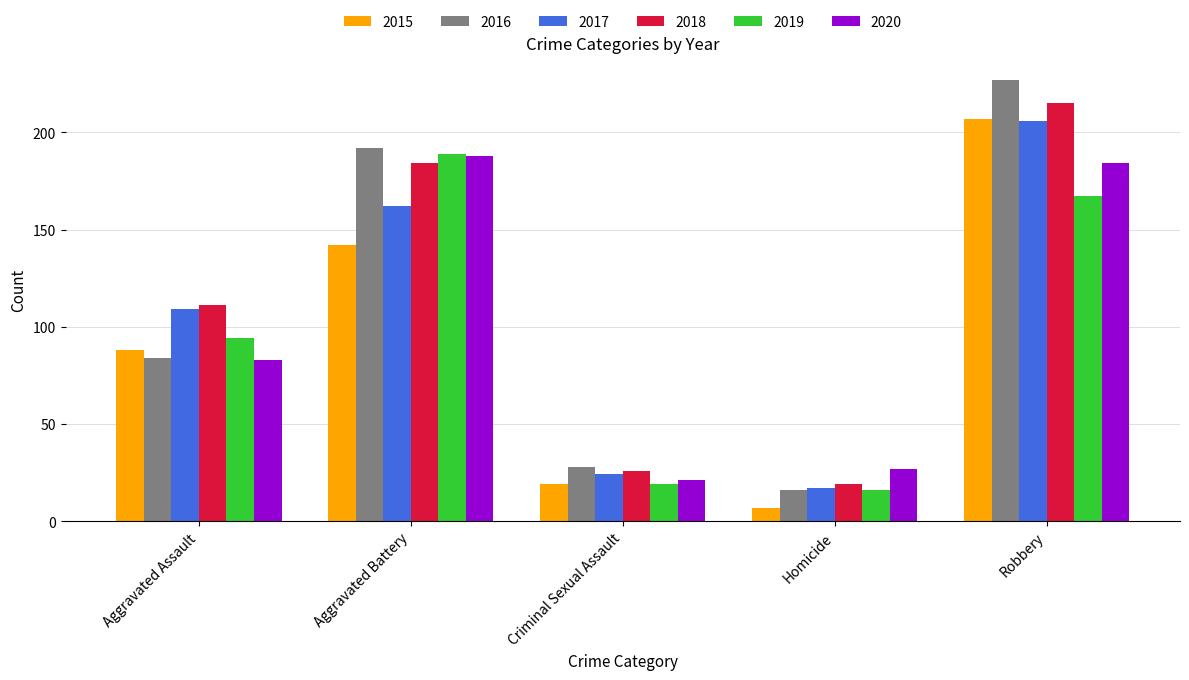

At how many categories does at least one series exceed 188?

2